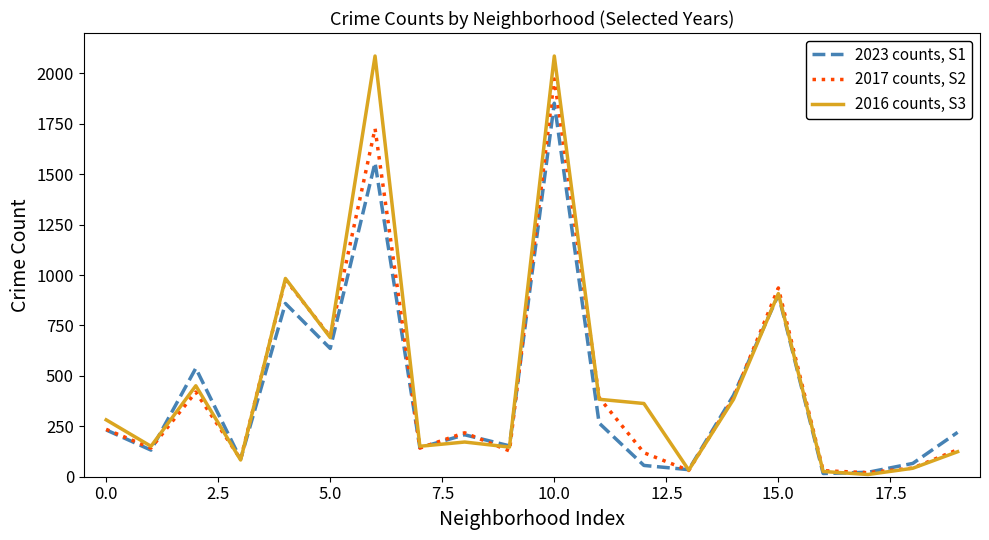

Rank the series by their average value, from highest to lowest.

2016 counts, S3, 2017 counts, S2, 2023 counts, S1